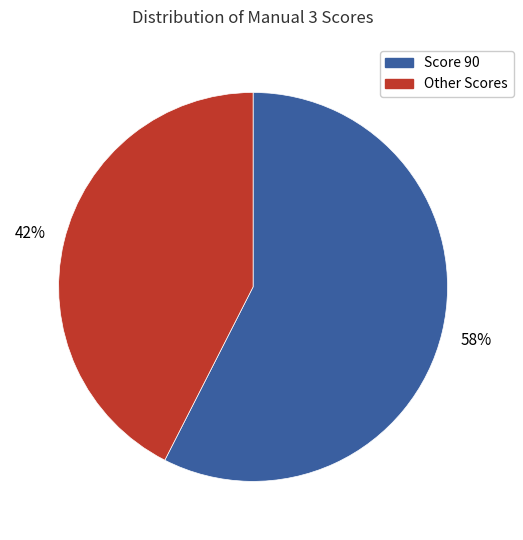

Is there any slice that represents more than half of the pie?

Yes